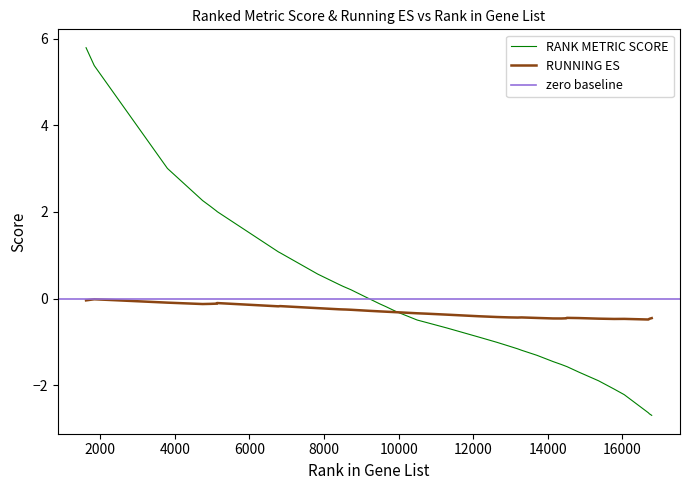

In RUNNING ES, how many points are lower than both neighbors (excluding endpoints)?

6